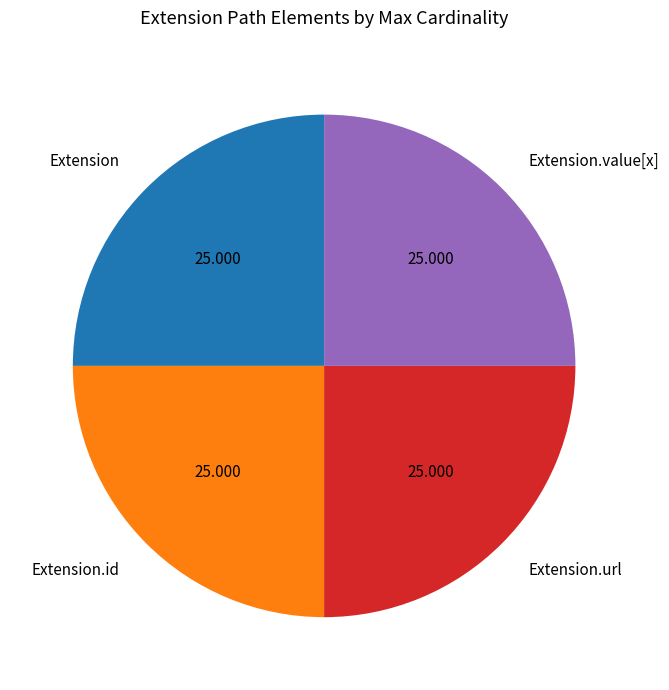

How many segments does this pie chart have?

4